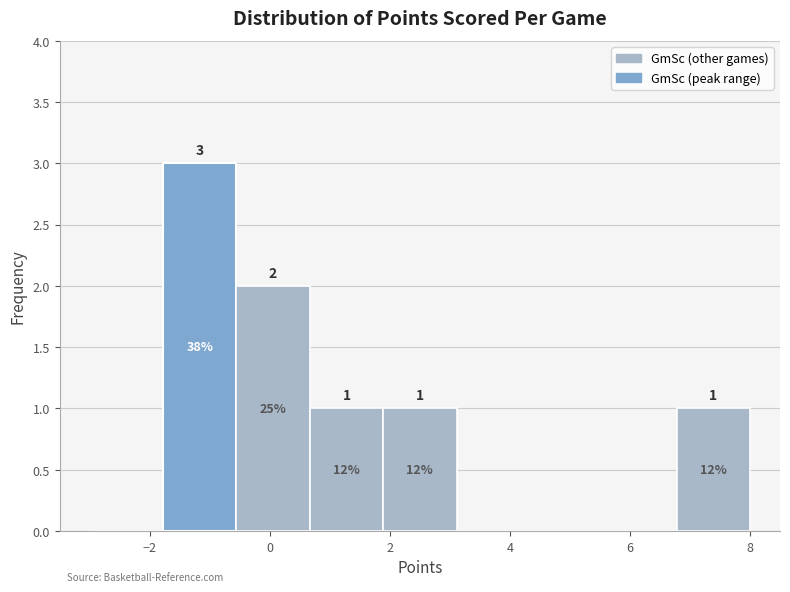

Over which range of the x-axis is the bar tallest?

-1.8 to -0.6